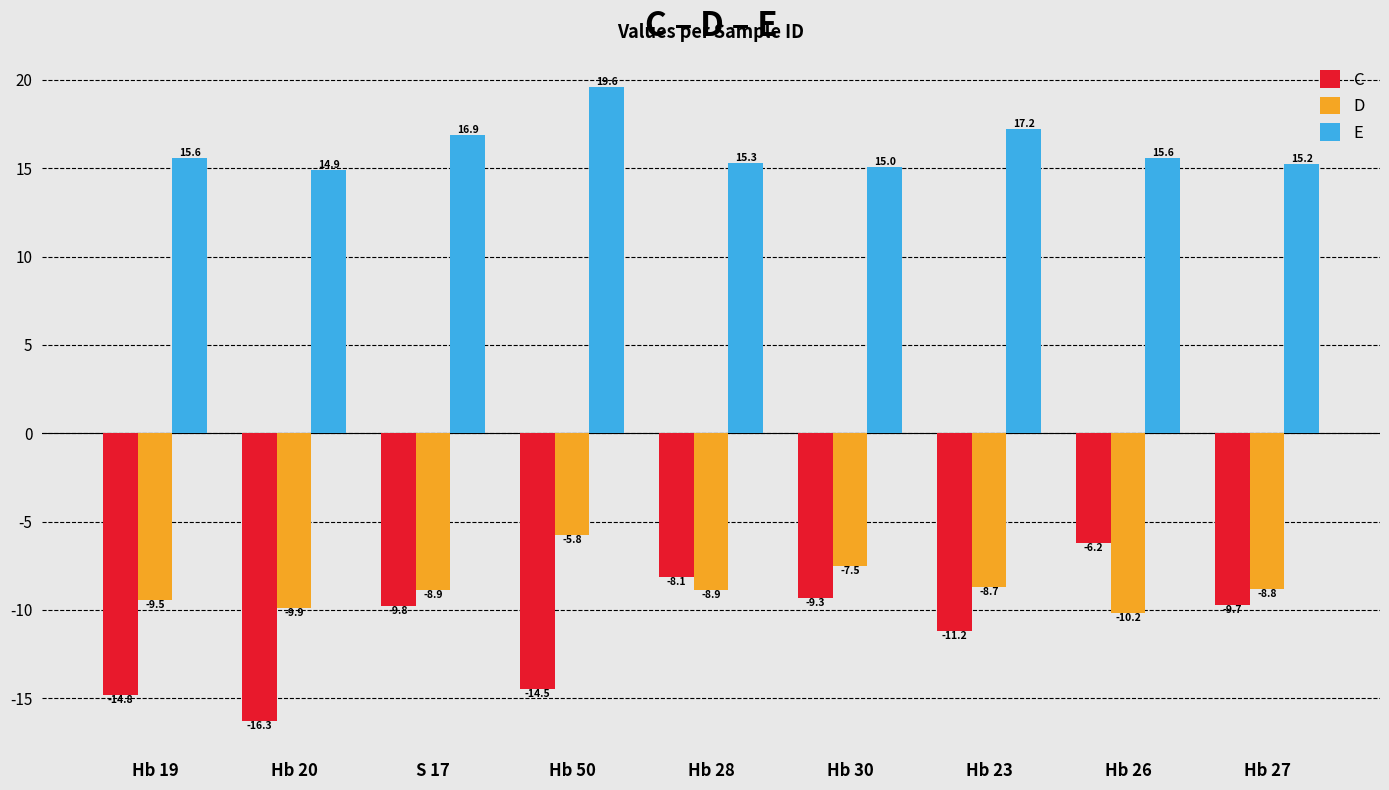

What is the value of the D bar at the 5th from the left?

-8.9